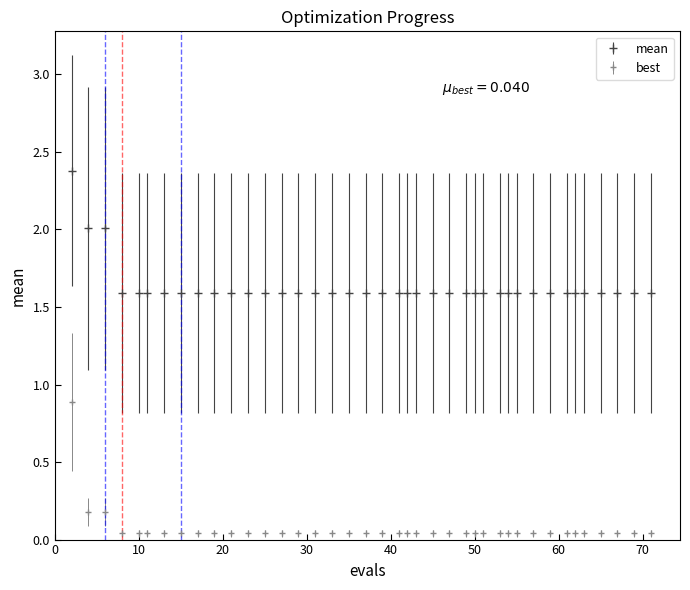

Which series has the widest spread of values?

best